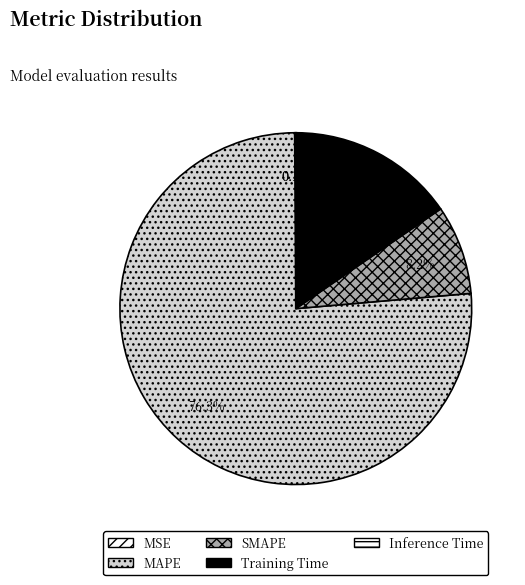

Combined, do MAPE and Inference Time account for over 50%?

Yes